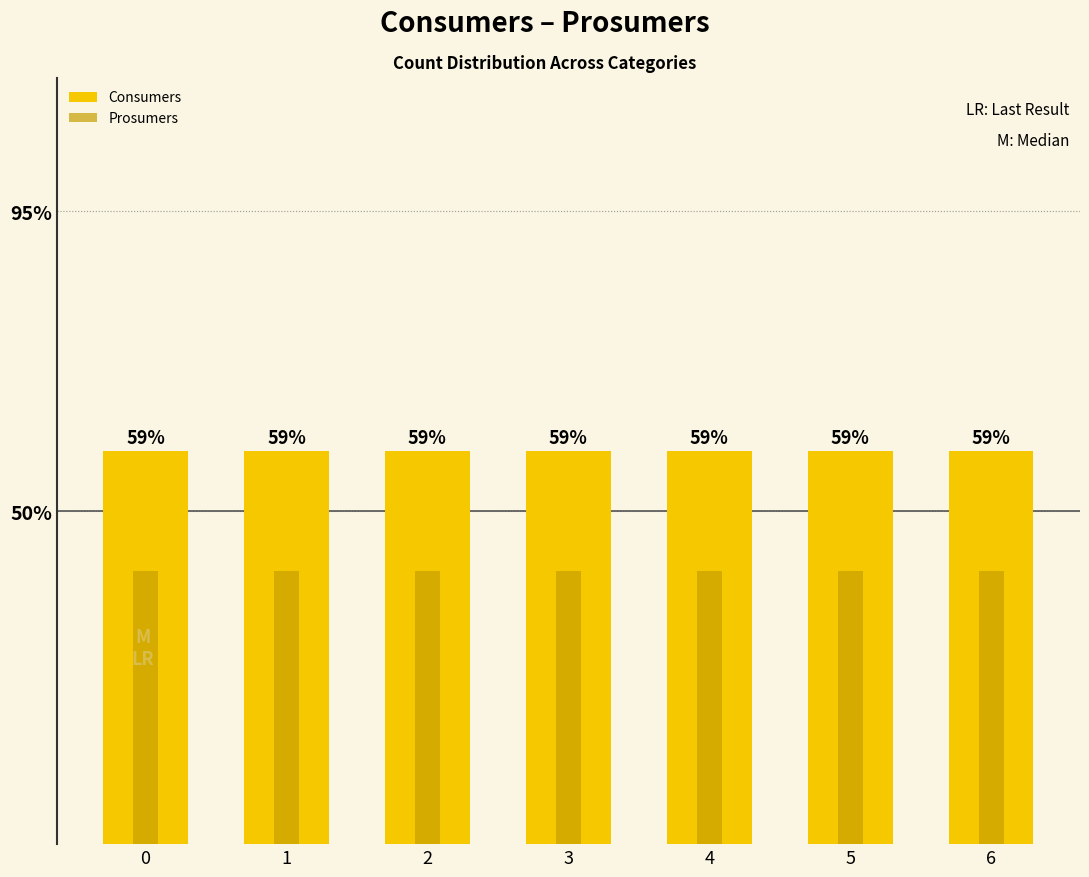

What is the spread (max minus min) of values at 4?

18.1